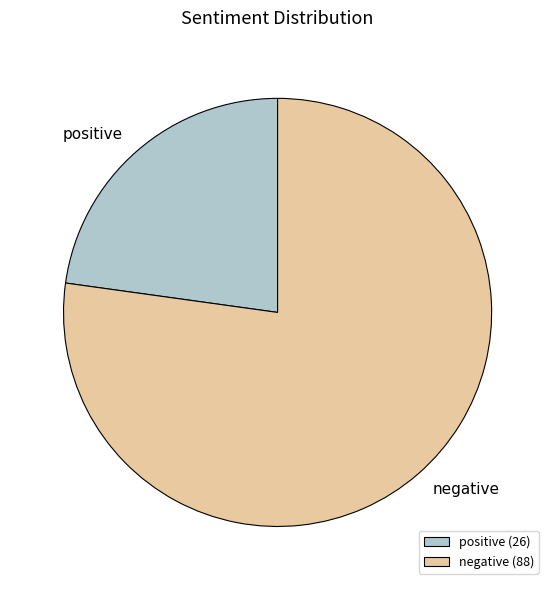

Which has a higher value, positive or negative?

negative